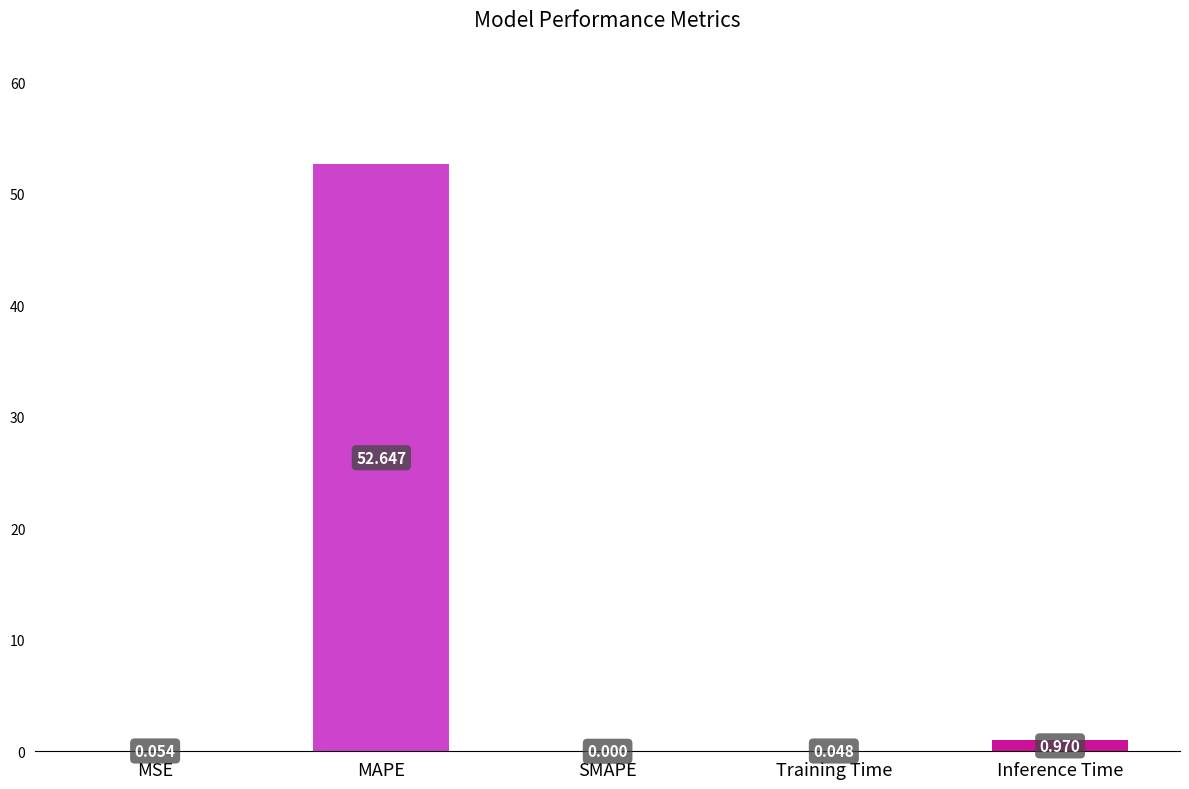

Between SMAPE and Inference Time, which is larger?

Inference Time